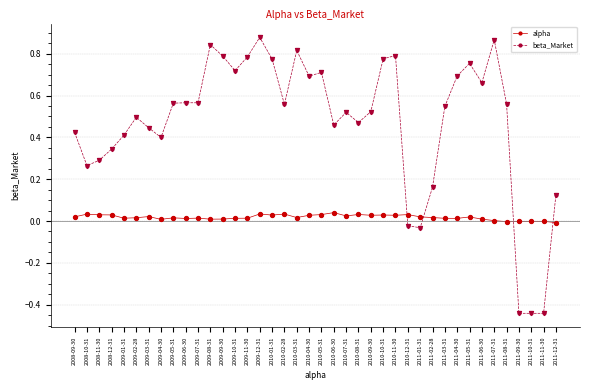

What are all the series names shown in the legend?

alpha, beta_Market